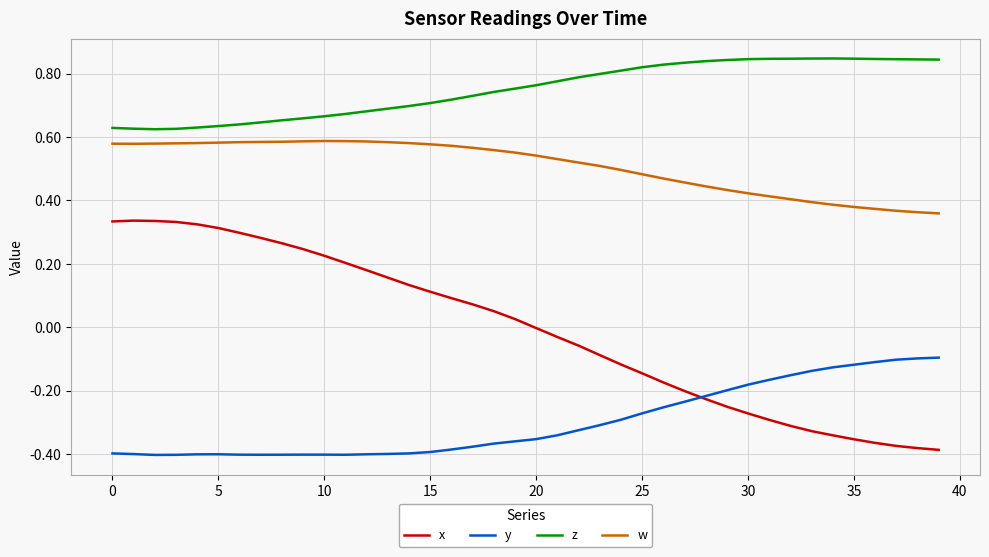

Rank the series by their maximum value, from highest to lowest.

z, w, x, y